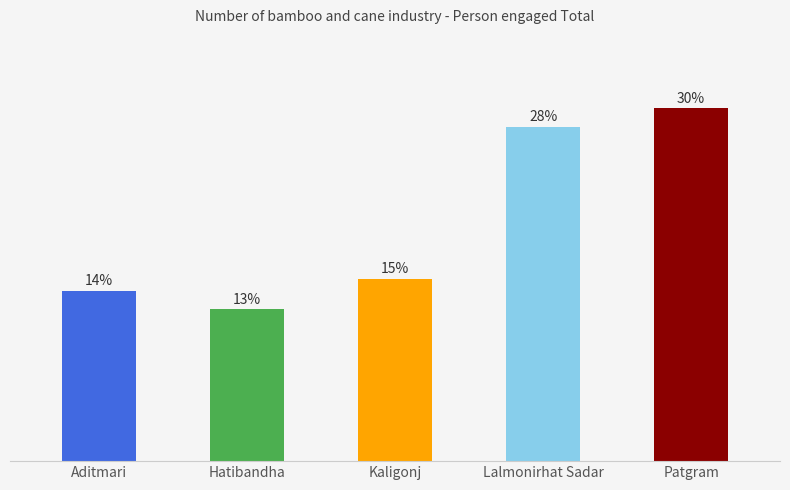

What is the ratio of the value at Patgram to the value at Aditmari?

2.1